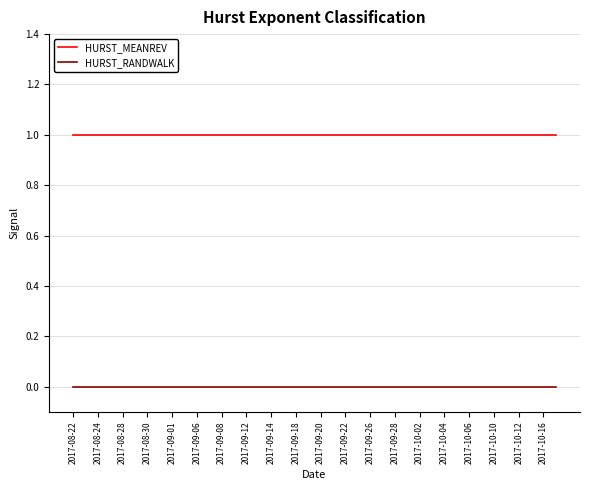

True or false: HURST_RANDWALK and HURST_MEANREV cross at least once.

False